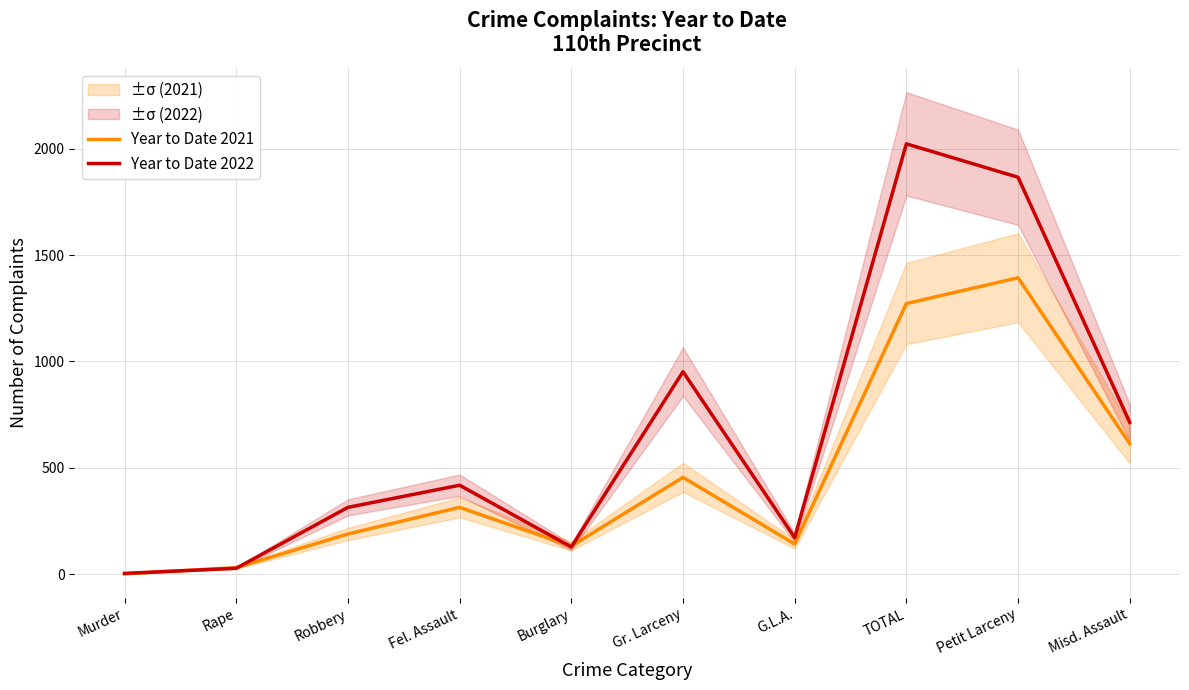

Count the number of categories in the chart.

10